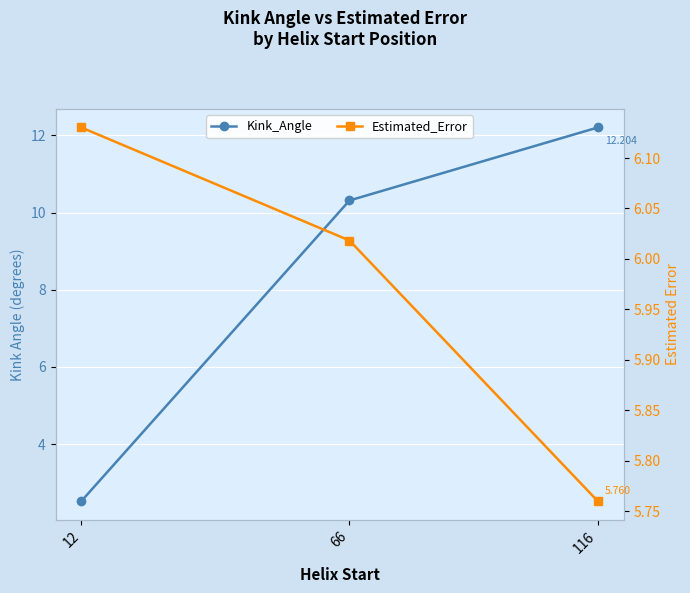

How many series are shown in this chart?

2